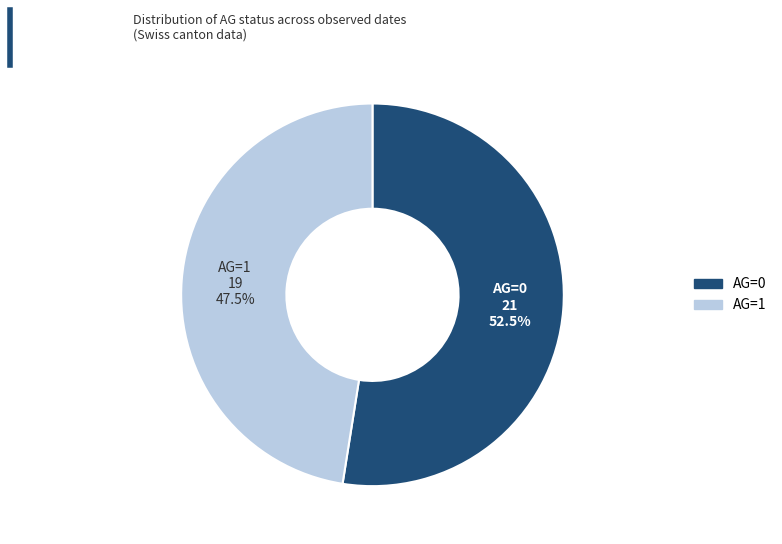

Does any single category account for the majority?

Yes